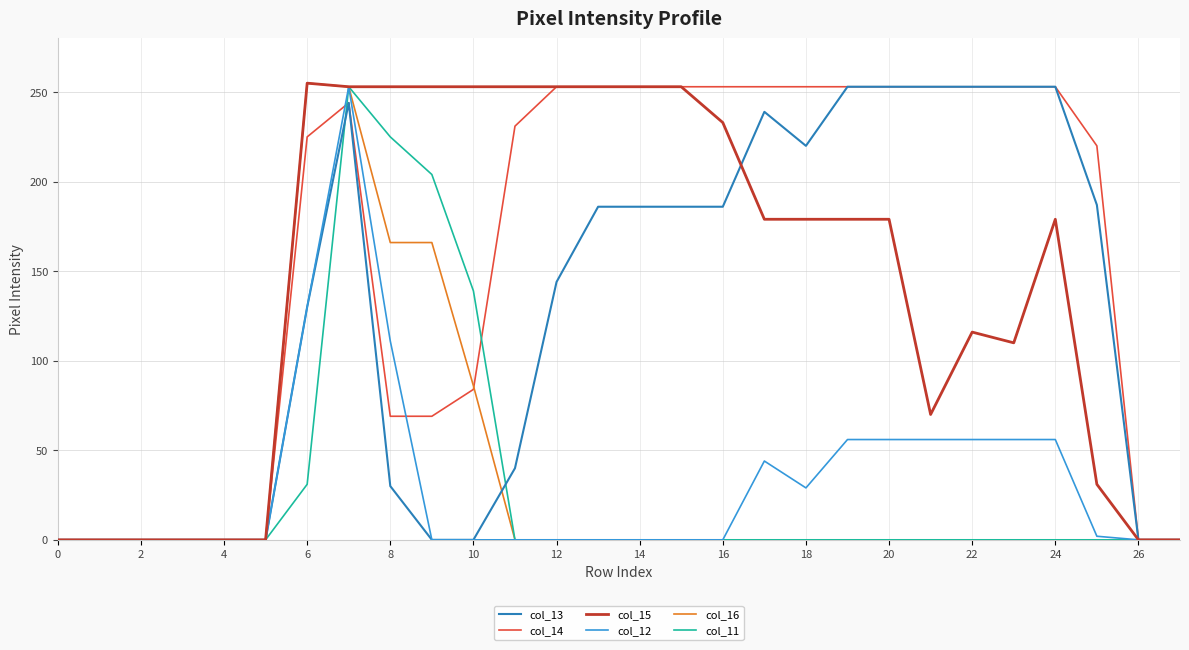

What is the maximum value shown in the chart?

255